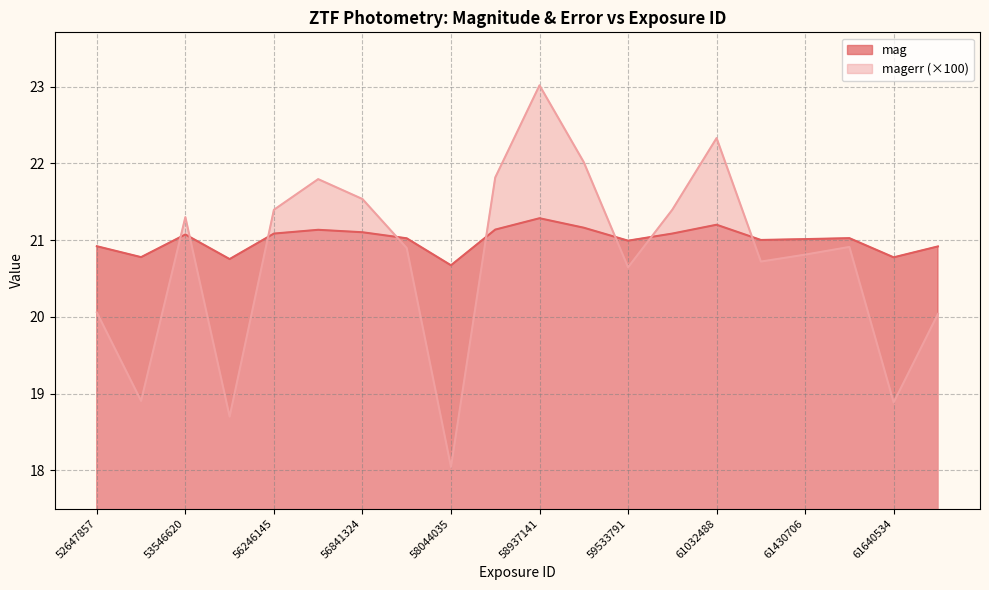

What is the difference between the mag values at 61538965 and 61032488?

0.2